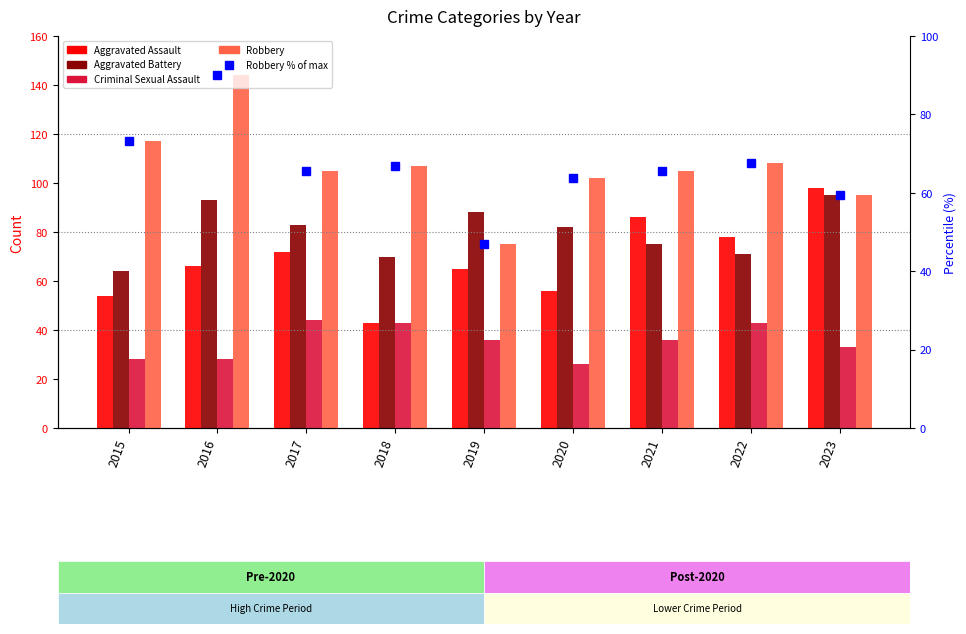

Is it true that Robbery % of max equals 65.6 at 2017?

True